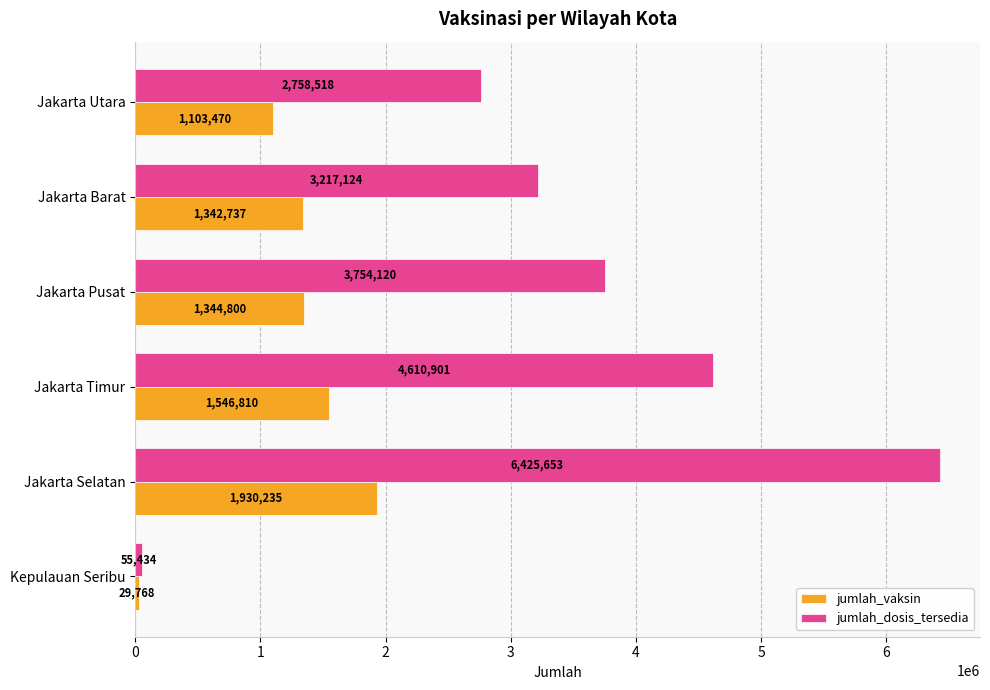

At which category is the sum across all series the highest?

Jakarta Selatan